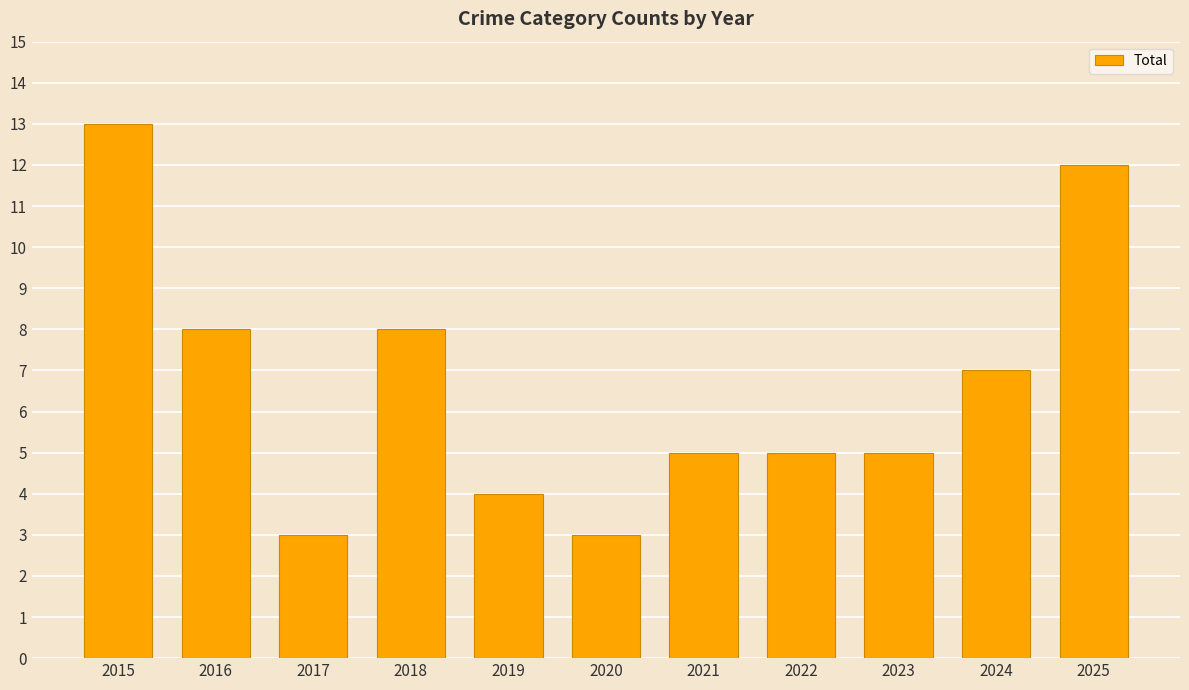

What value does the data have at 2020?

3